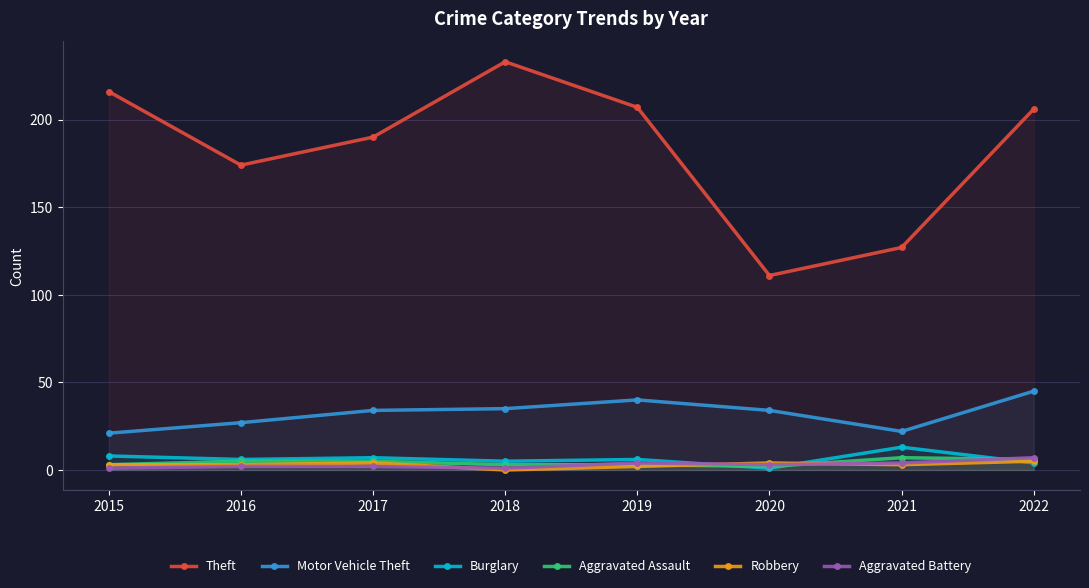

How many interior local valleys does the Motor Vehicle Theft series have?

1